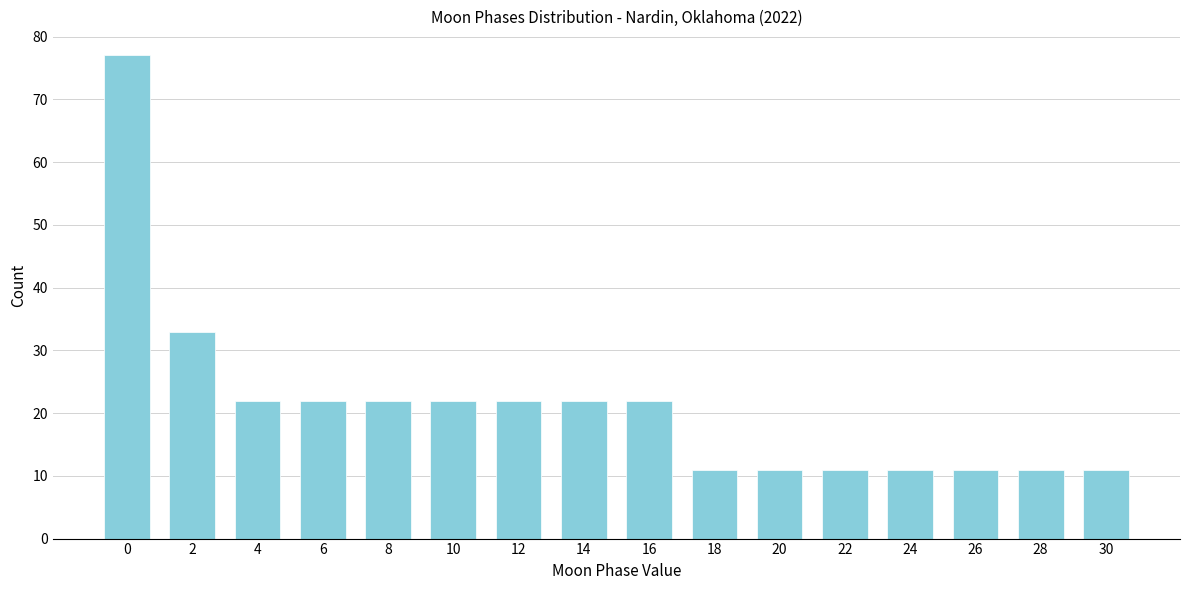

Reading left to right, what are all the values shown in this chart?

0=77	2=33	4=22	6=22	8=22	10=22	12=22	14=22	16=22	18=11	20=11	22=11	24=11	26=11	28=11	30=11